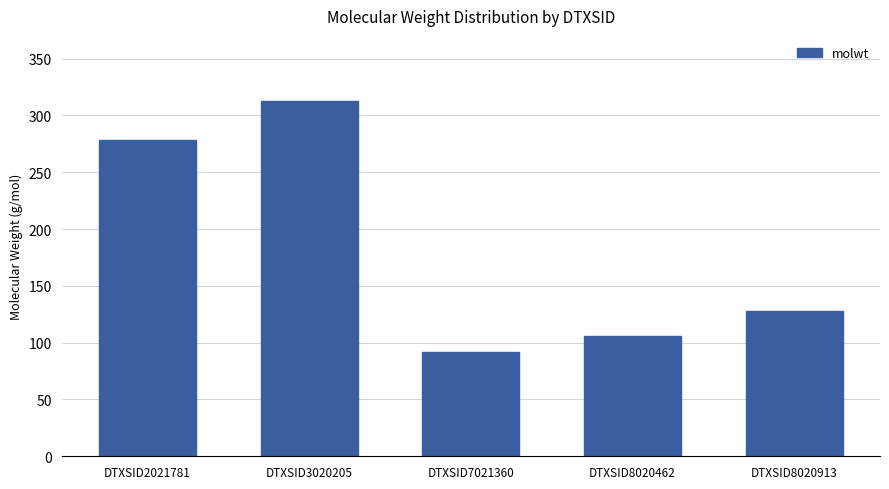

At which category does the chart reach its peak across all series?

DTXSID3020205